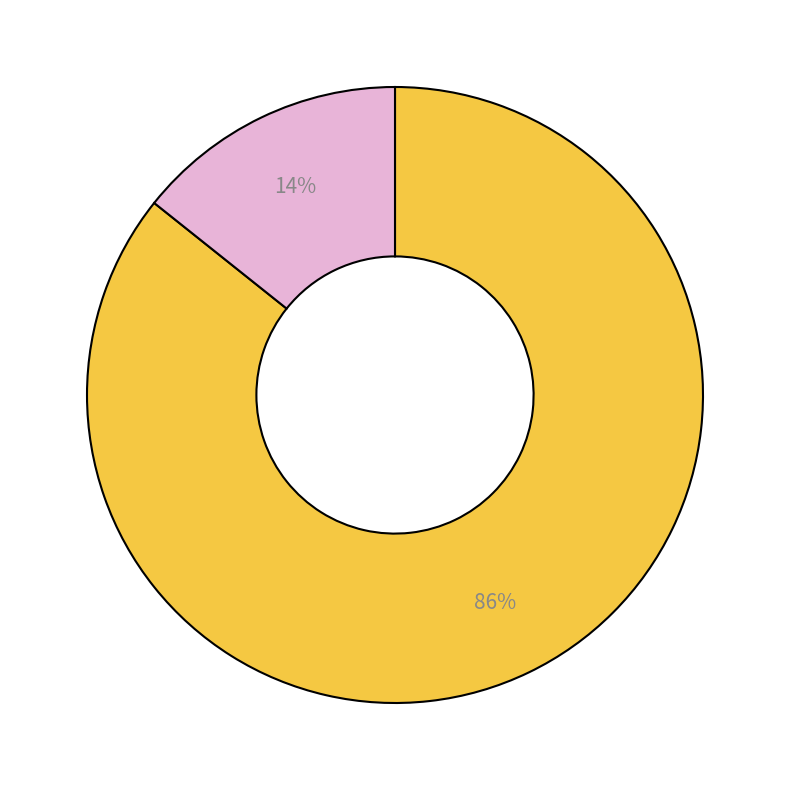

To the nearest percent, what is the average slice percentage?

50%